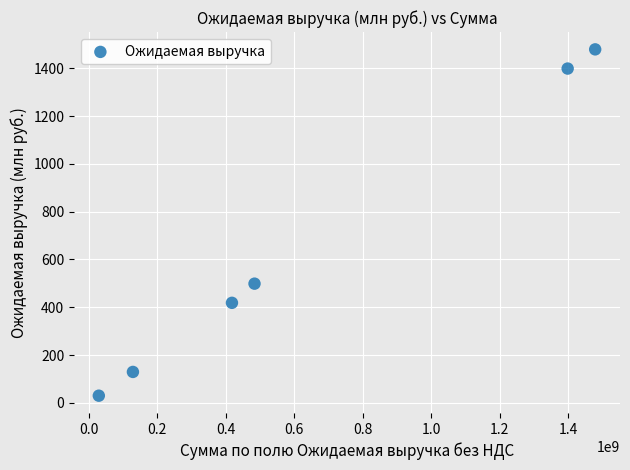

What is the range of Y values (max minus min)?

1448.9